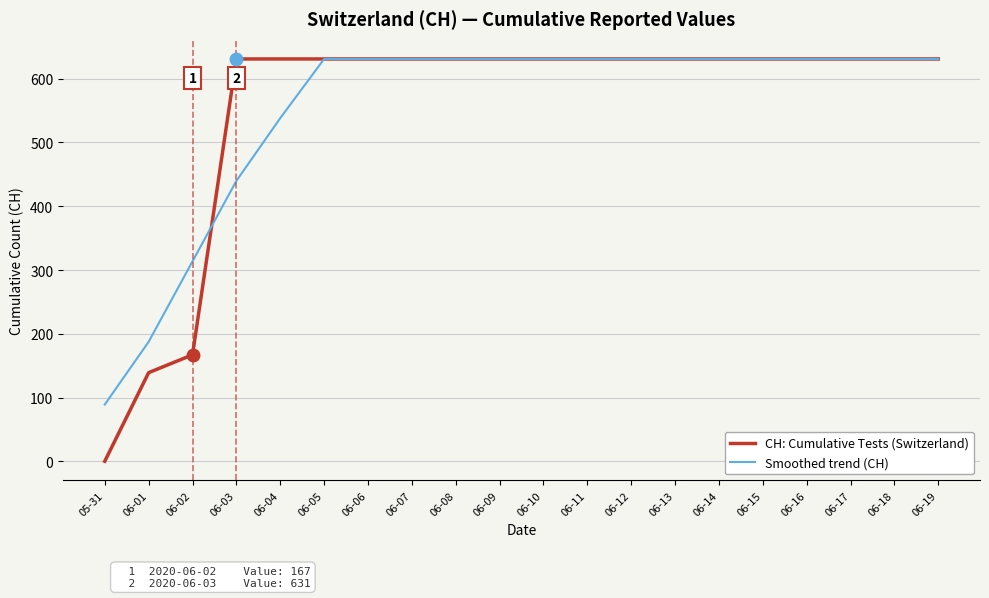

Does the chart display data point markers on the line(s)?

No